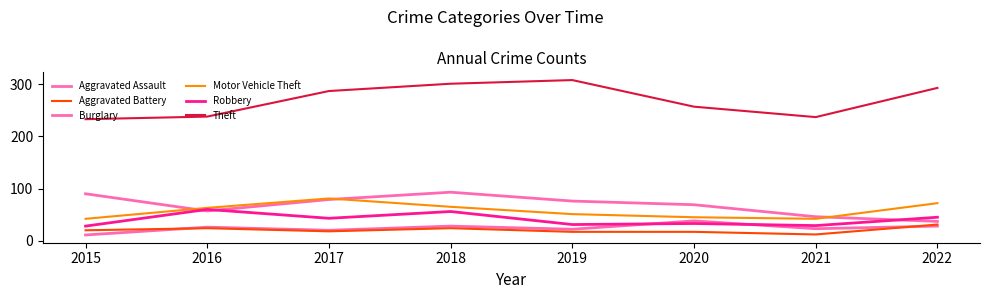

What is the lowest value of the Robbery series?

28